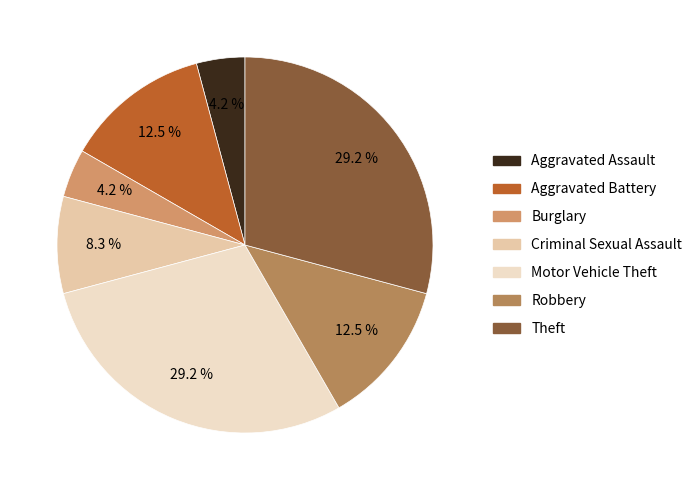

Do Robbery and Criminal Sexual Assault together represent more than half of the pie?

No